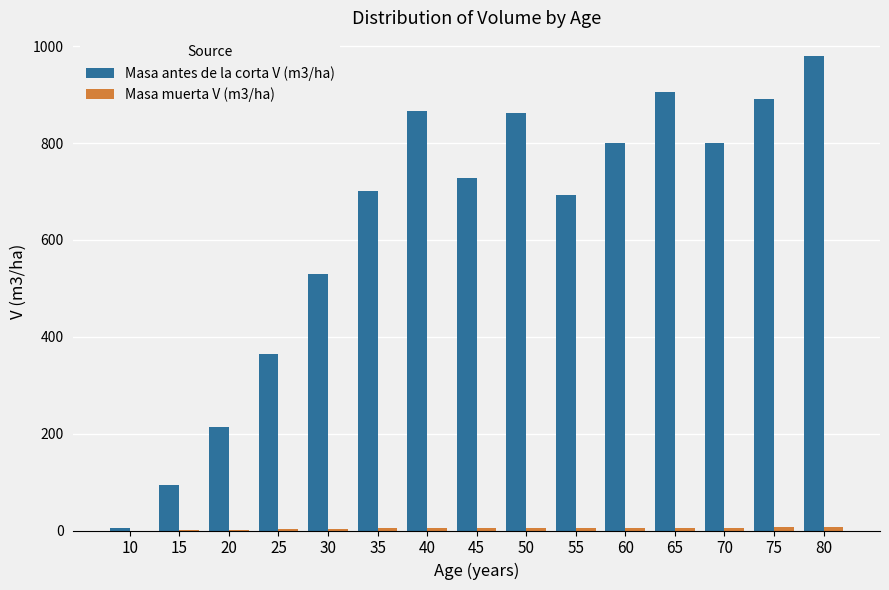

Which category has the highest value across all series?

80